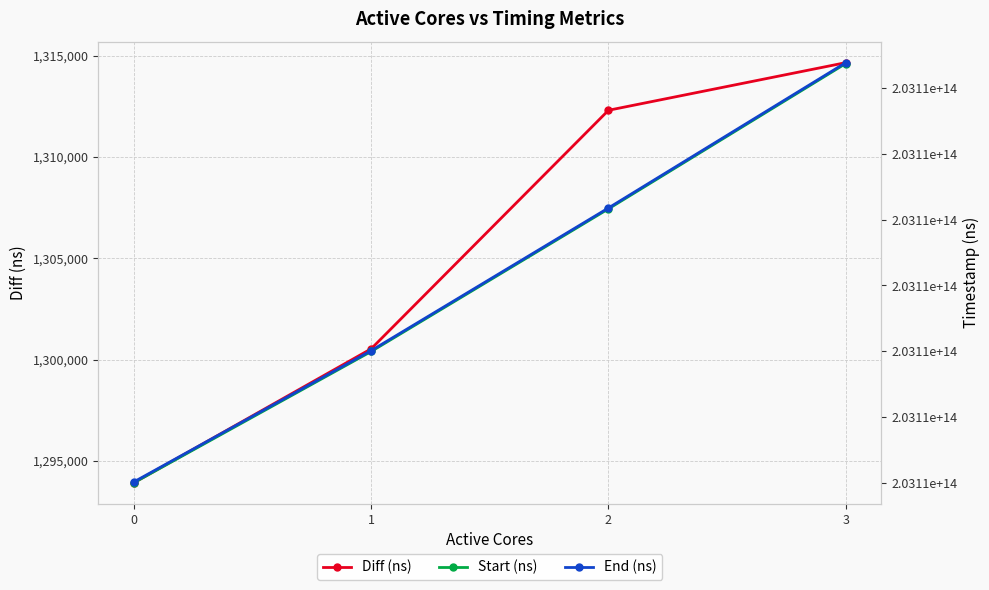

The End (ns) series shows 302164998157656 at 1. True or false?

False